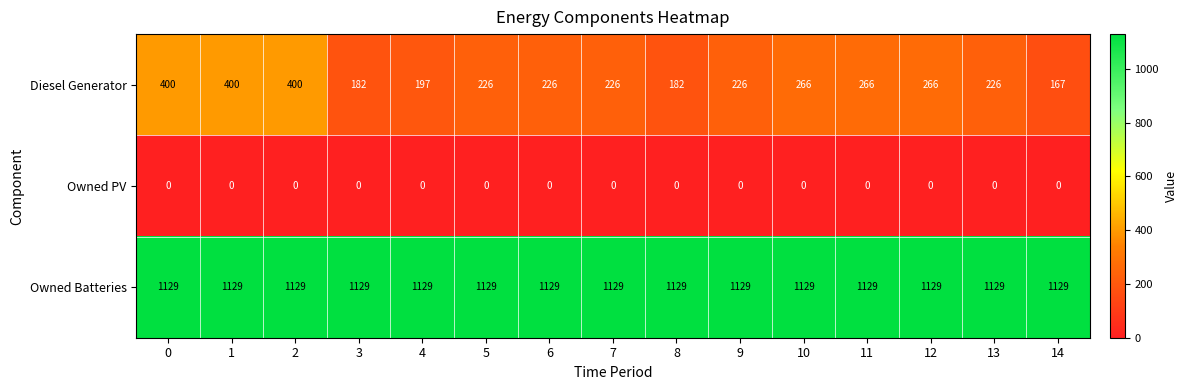

What is the difference between the highest and lowest values at 7?

1129